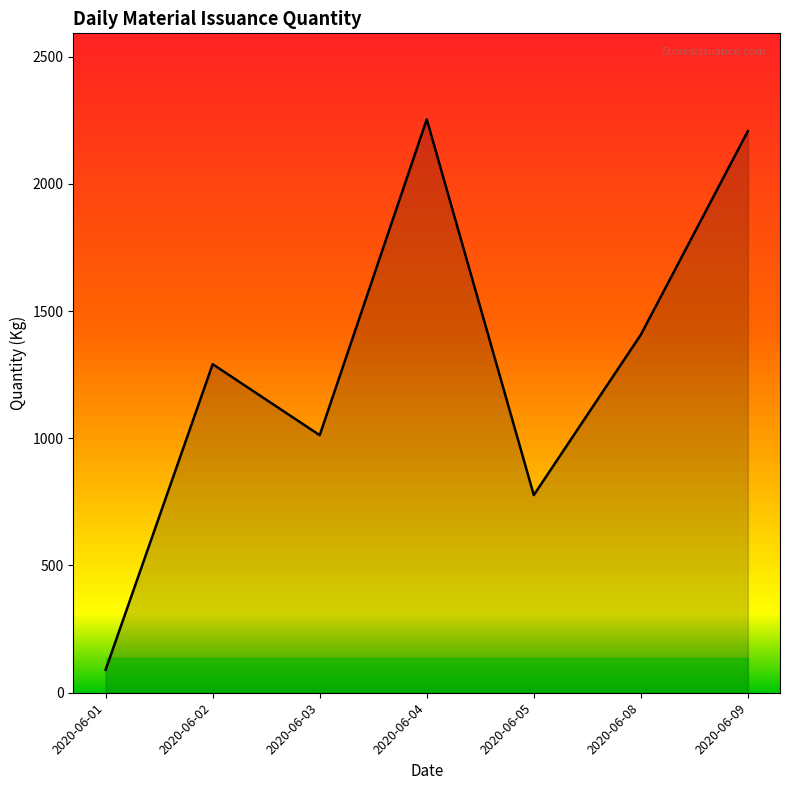

The chart shows a value of 650.8 at 2020-06-03. True or false?

False